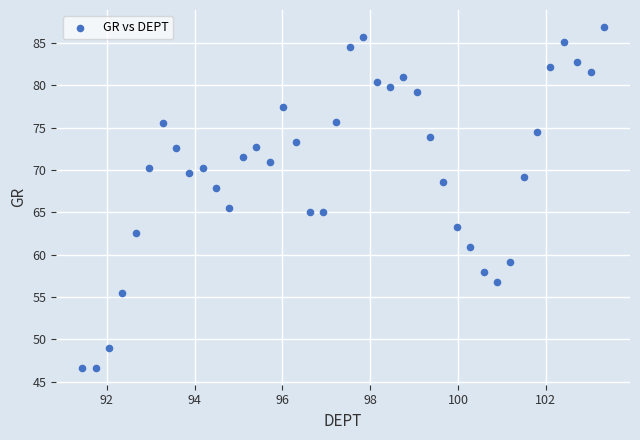

What is the range of X values (max minus min)?

11.9